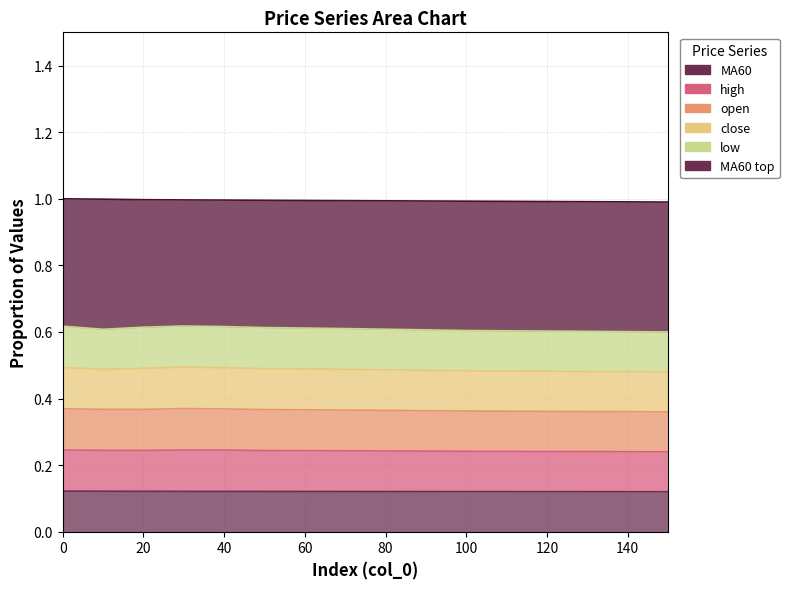

True or false: MA60 and close_norm cross at least once.

False